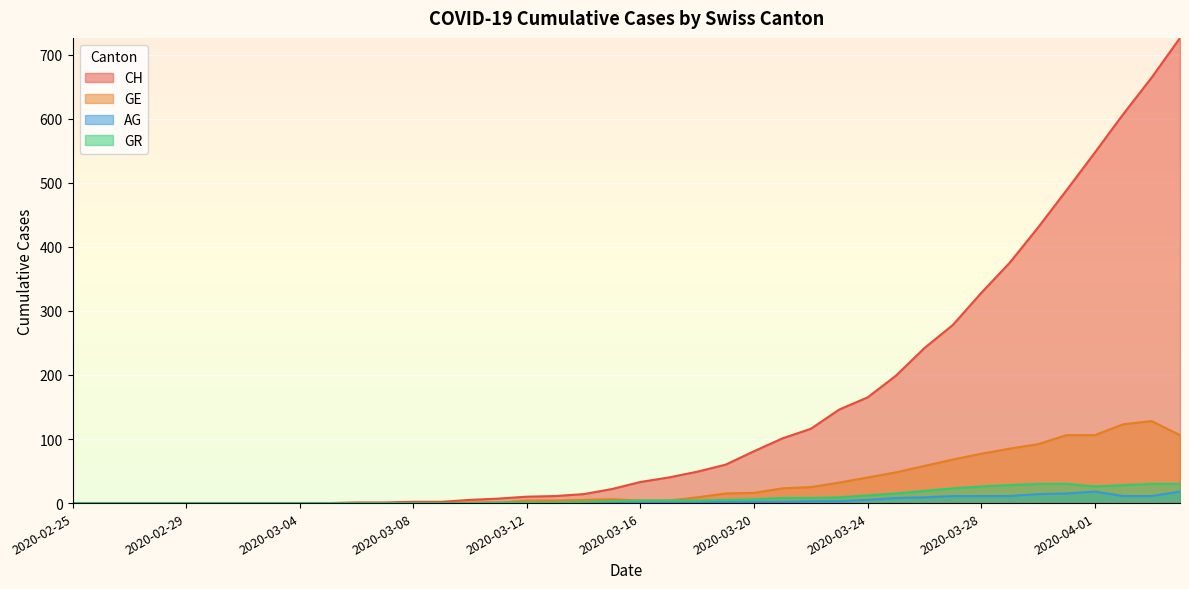

What is the label of the 23rd point from the right?

2020-03-13